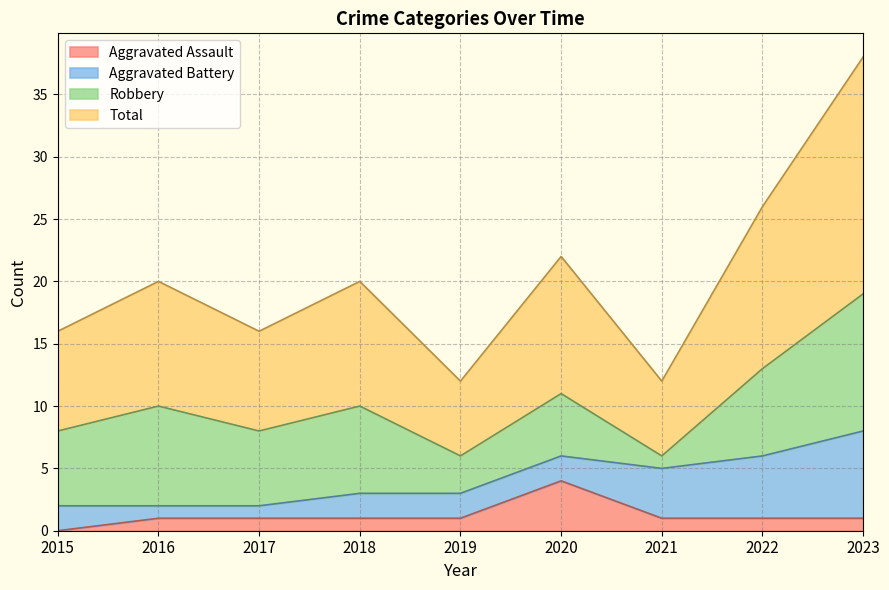

Which category has the lowest value in the Aggravated Assault series?

2015